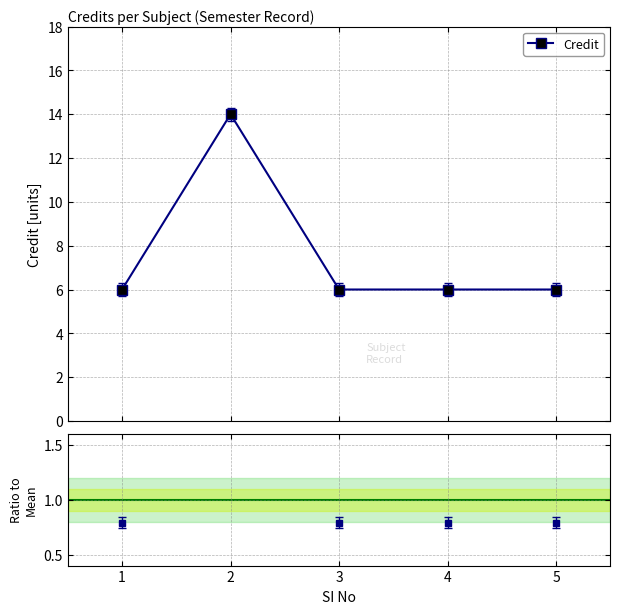

Reading left to right, what are all the values shown in this chart?

1=6	2=14	3=6	4=6	5=6